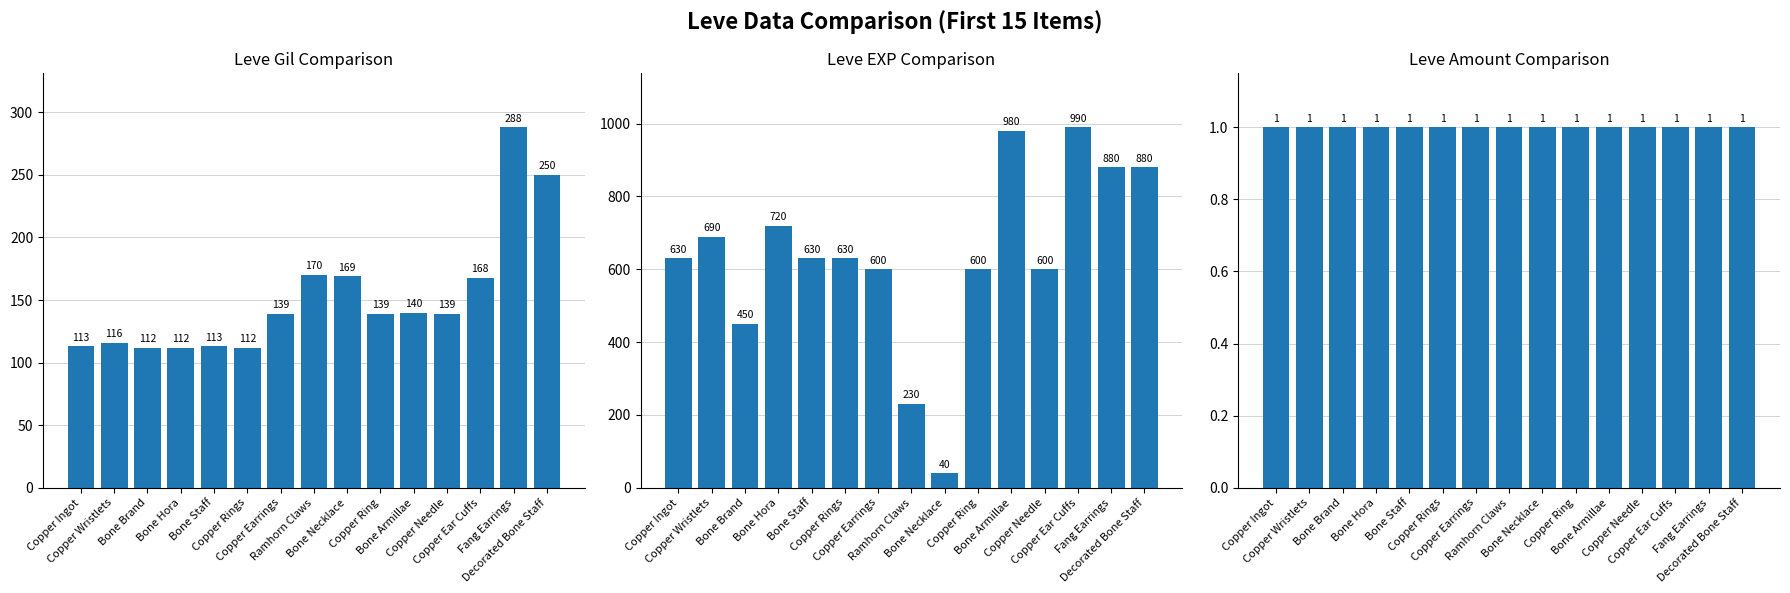

What is the total value across all series at Copper Rings?

743